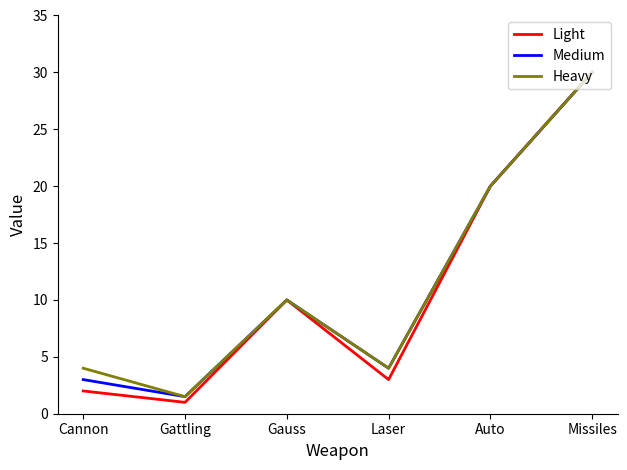

List the labels in order of Light value, smallest first.

Gattling, Cannon, Laser, Gauss, Auto, Missiles